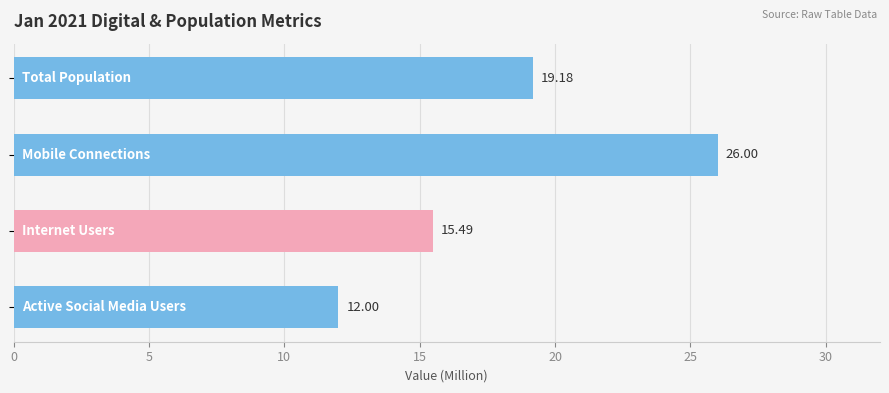

What is the average value?

18.2